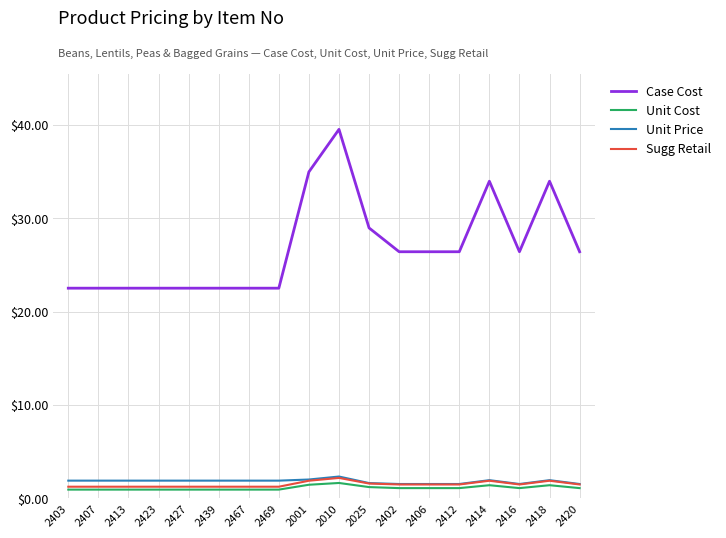

Is the value of Unit Cost at 2025 greater than the value of Case Cost at 2407?

No